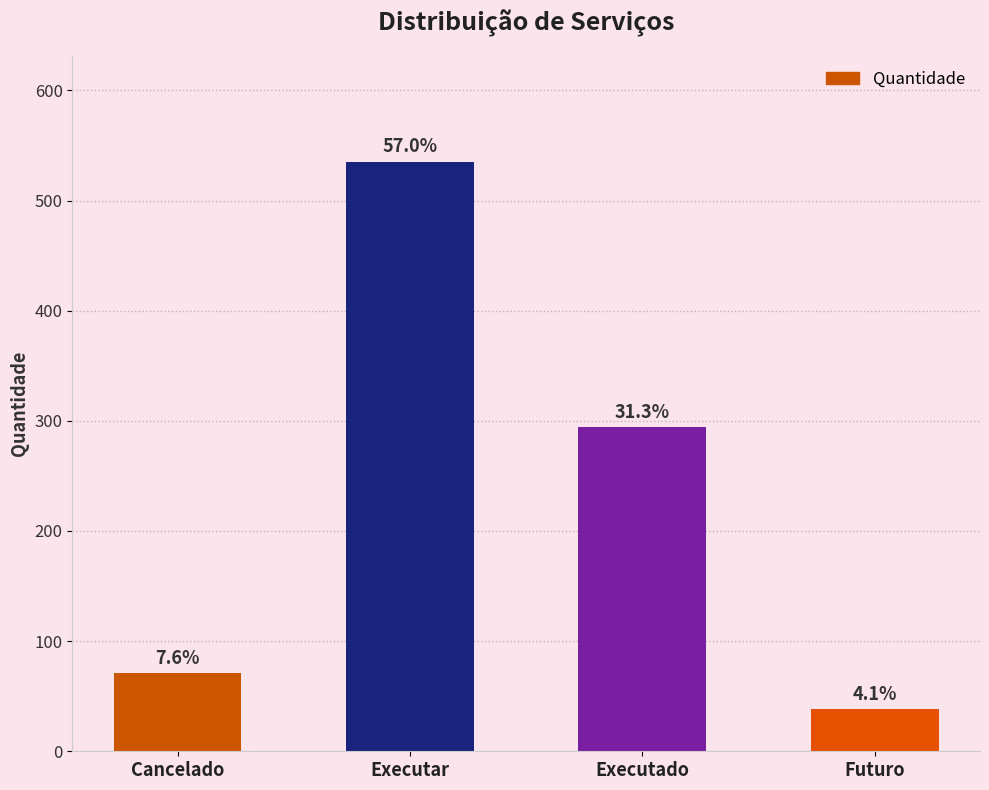

What is the minimum value shown in the chart?

38